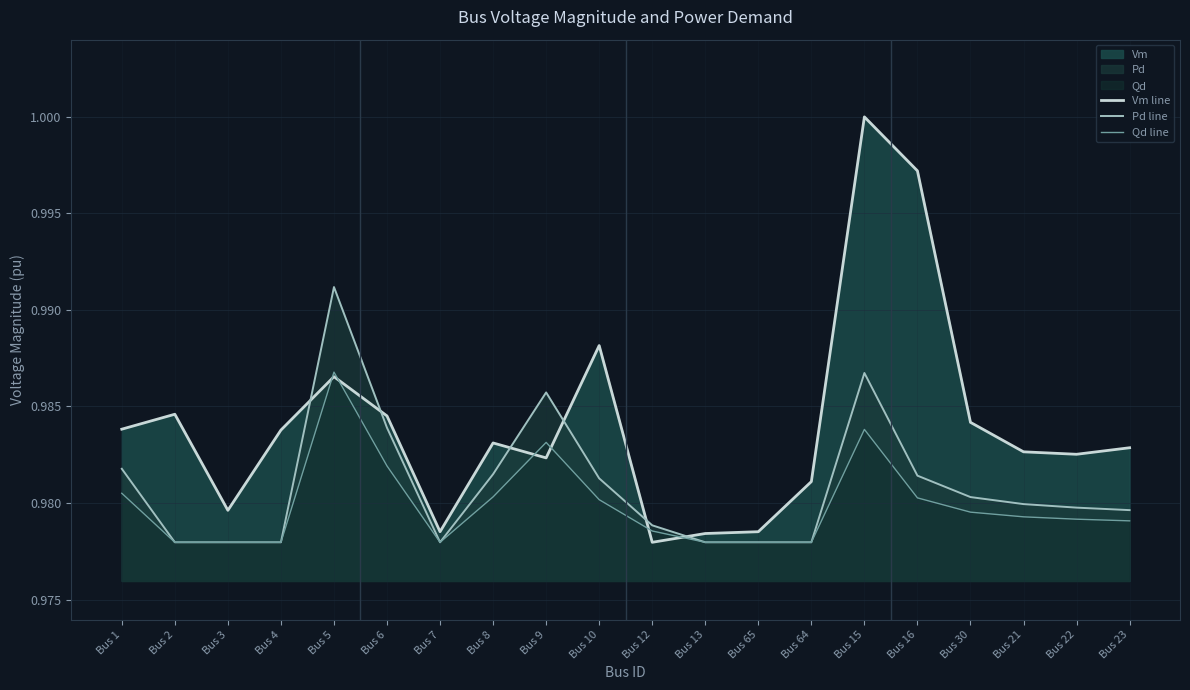

At which category does Vm line reach its first local peak?

Bus 2